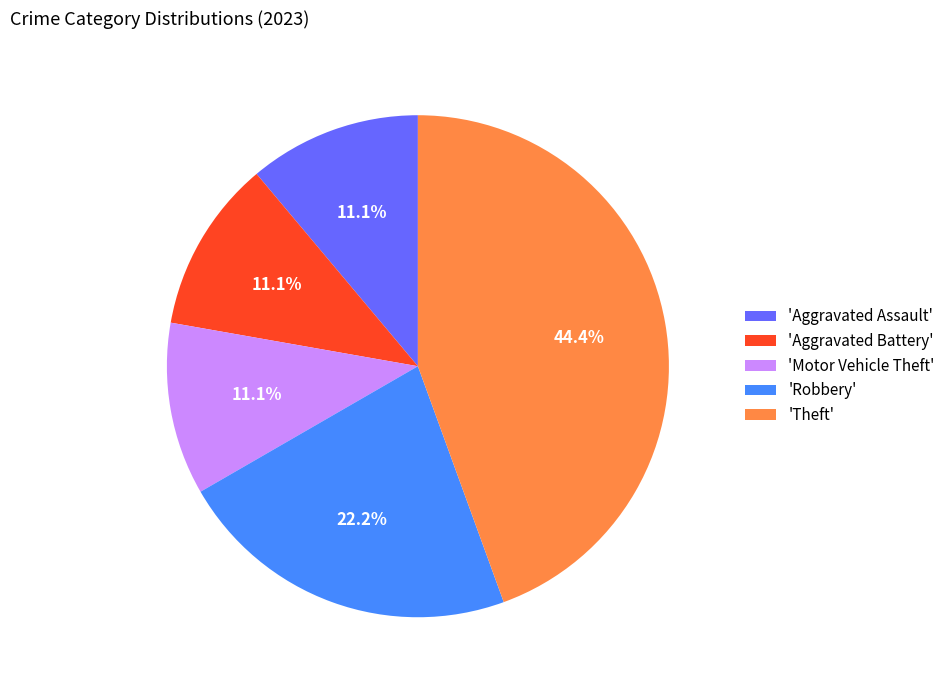

Do 'Theft' and 'Robbery' together represent more than half of the pie?

Yes